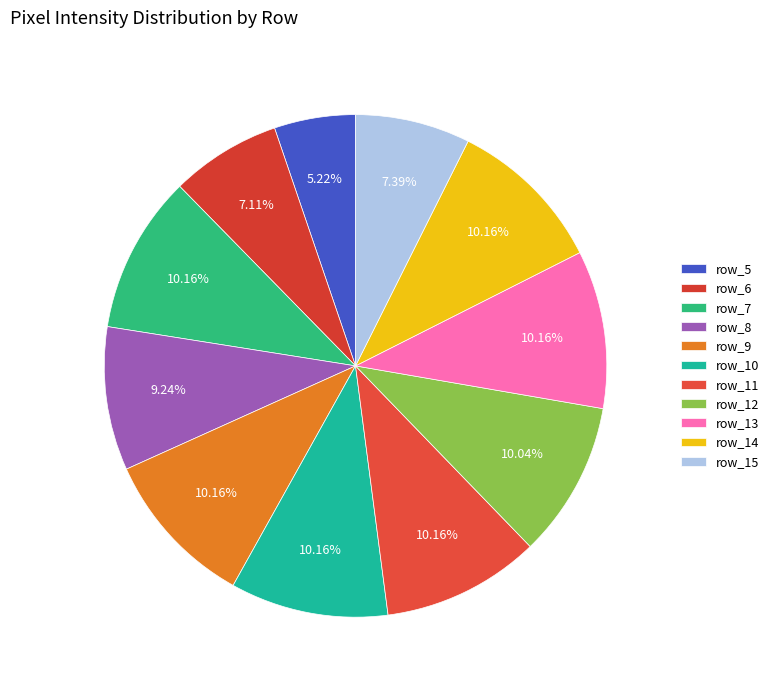

Does any single category account for the majority?

No